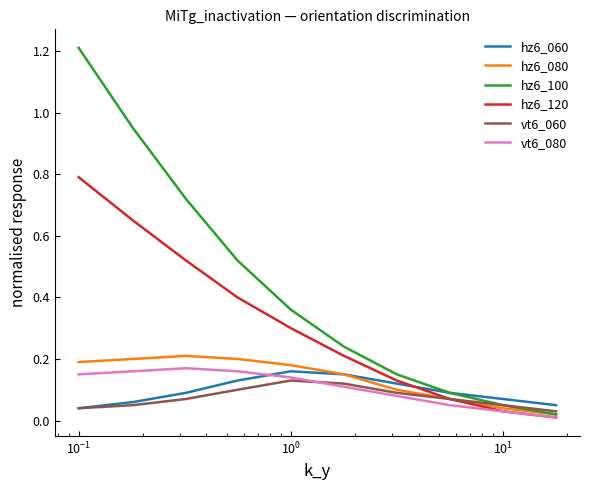

How many lines are shown in the chart?

6